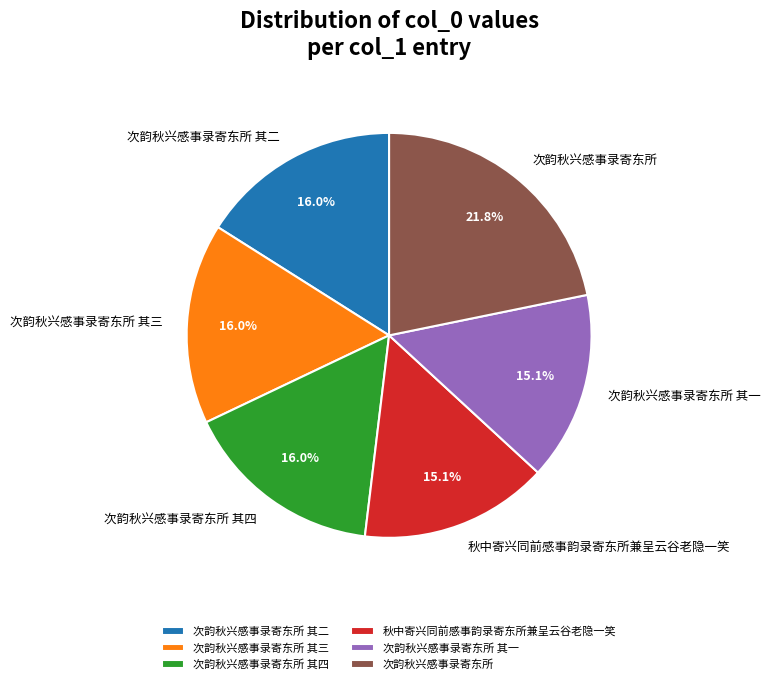

How many slices are in this pie chart?

6